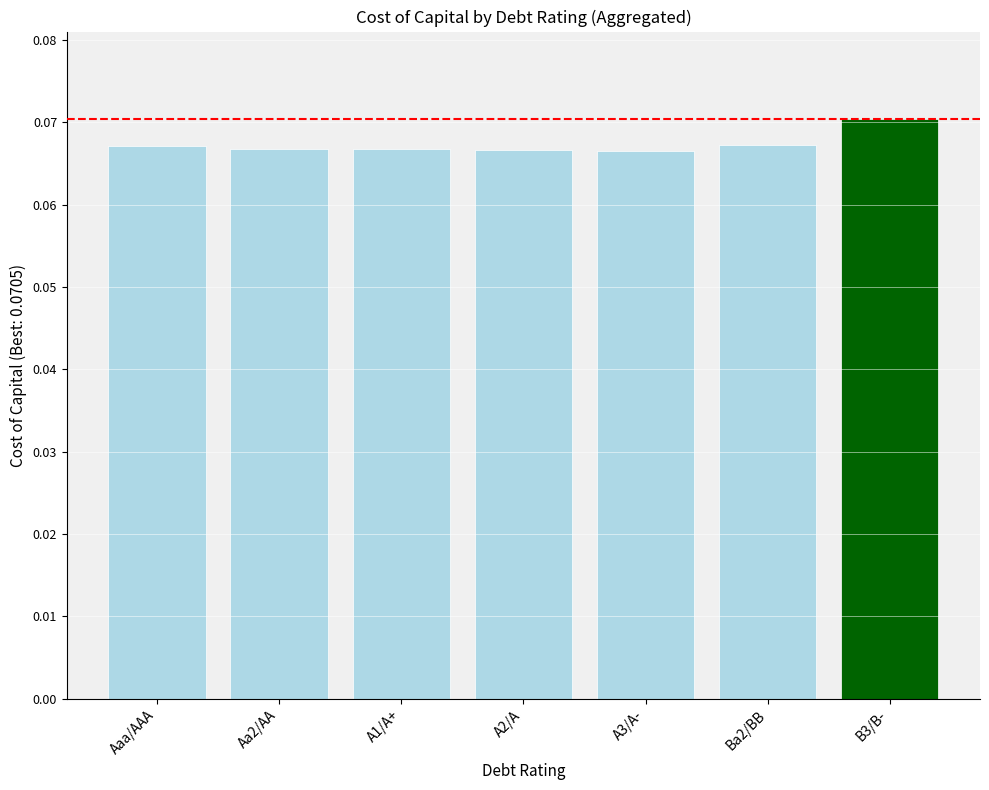

Are the bars grouped side by side (vs. stacked)?

No